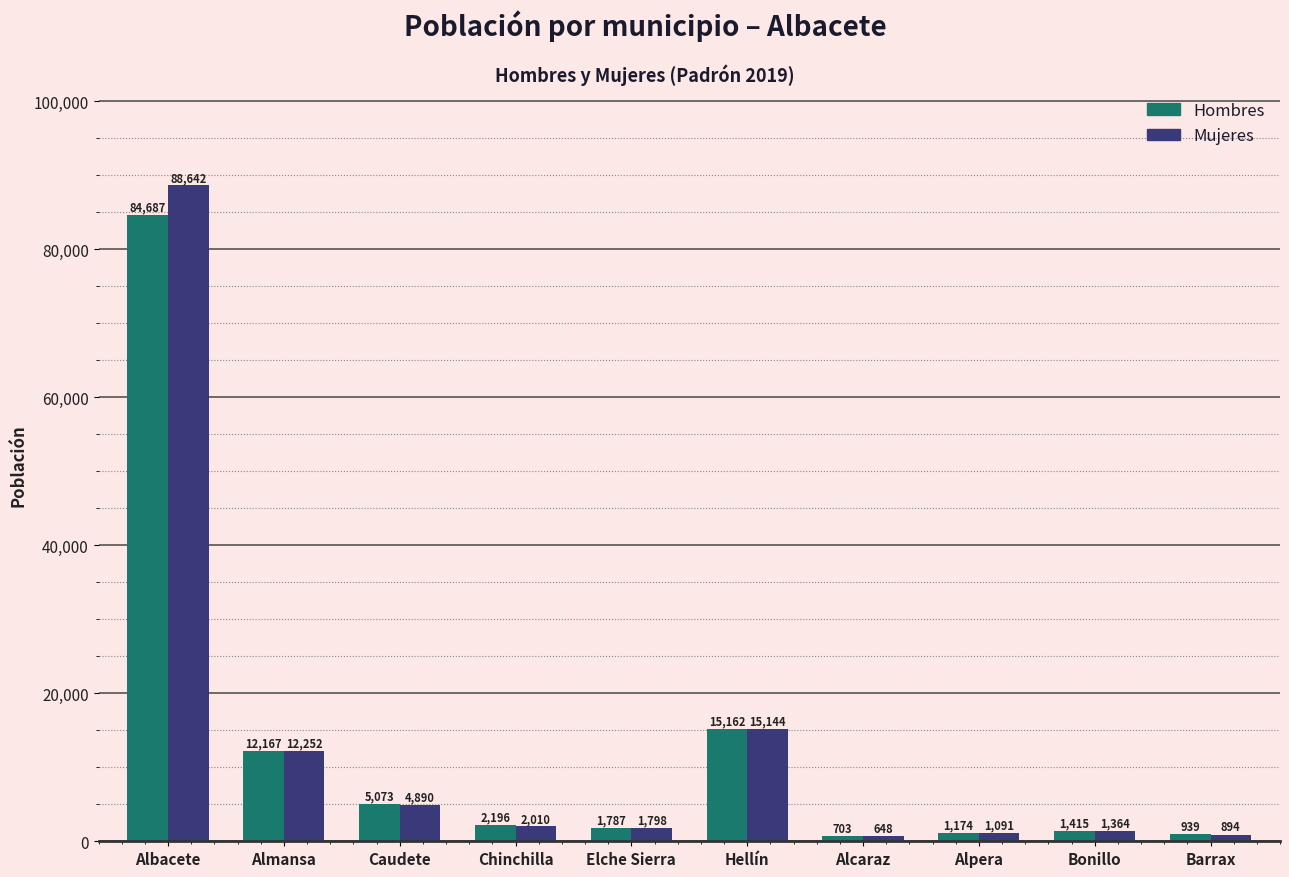

At how many categories does at least one series exceed 28532?

1